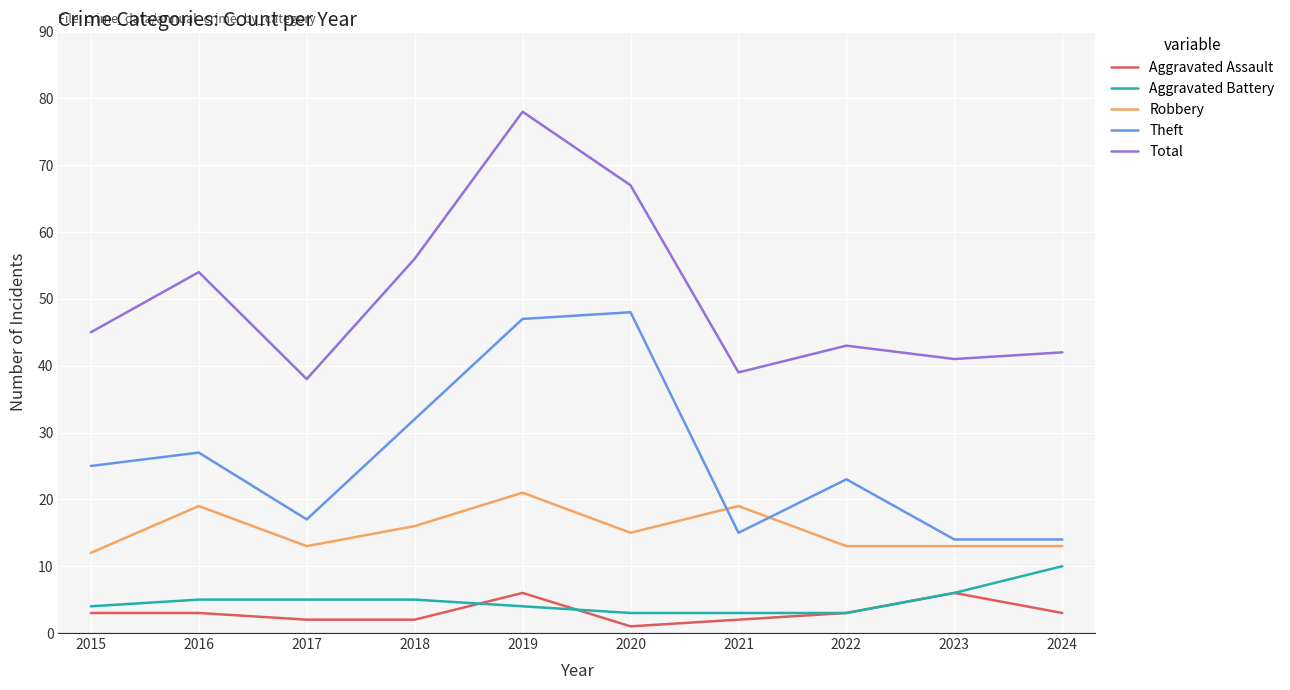

What is the spread (max minus min) of values at 2019?

74